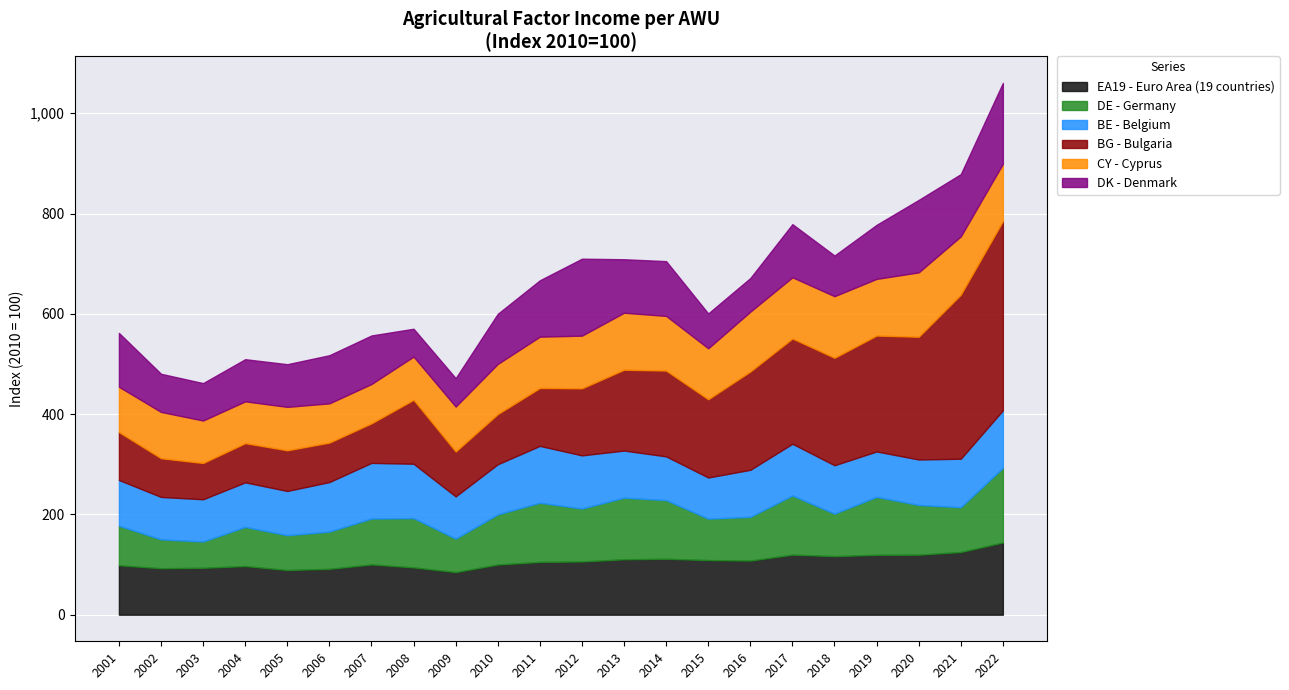

What is the difference between the BE - Belgium values at 2012 and 2011?

7.3